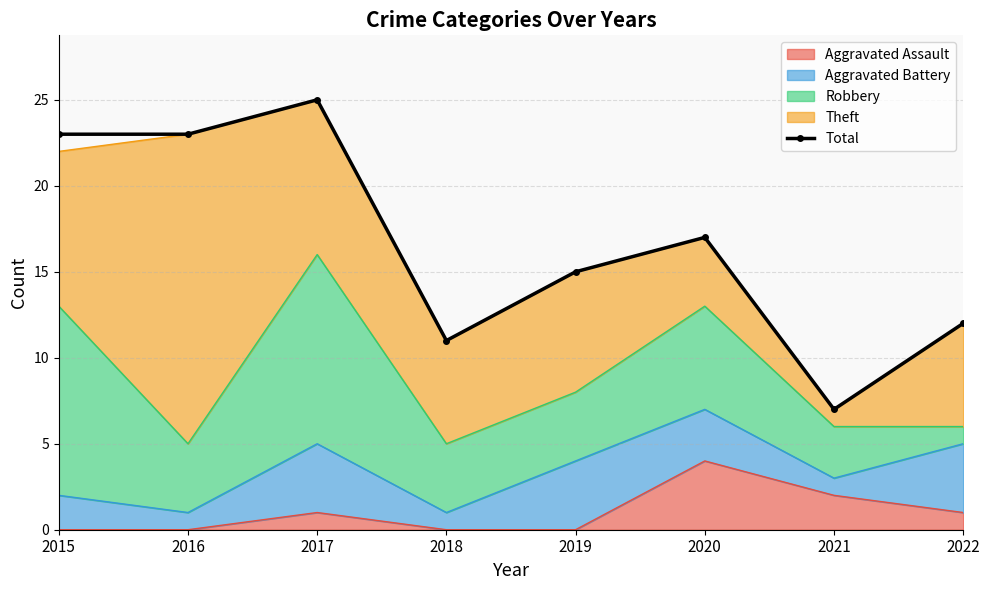

At which category does the chart reach its peak across all series?

2017